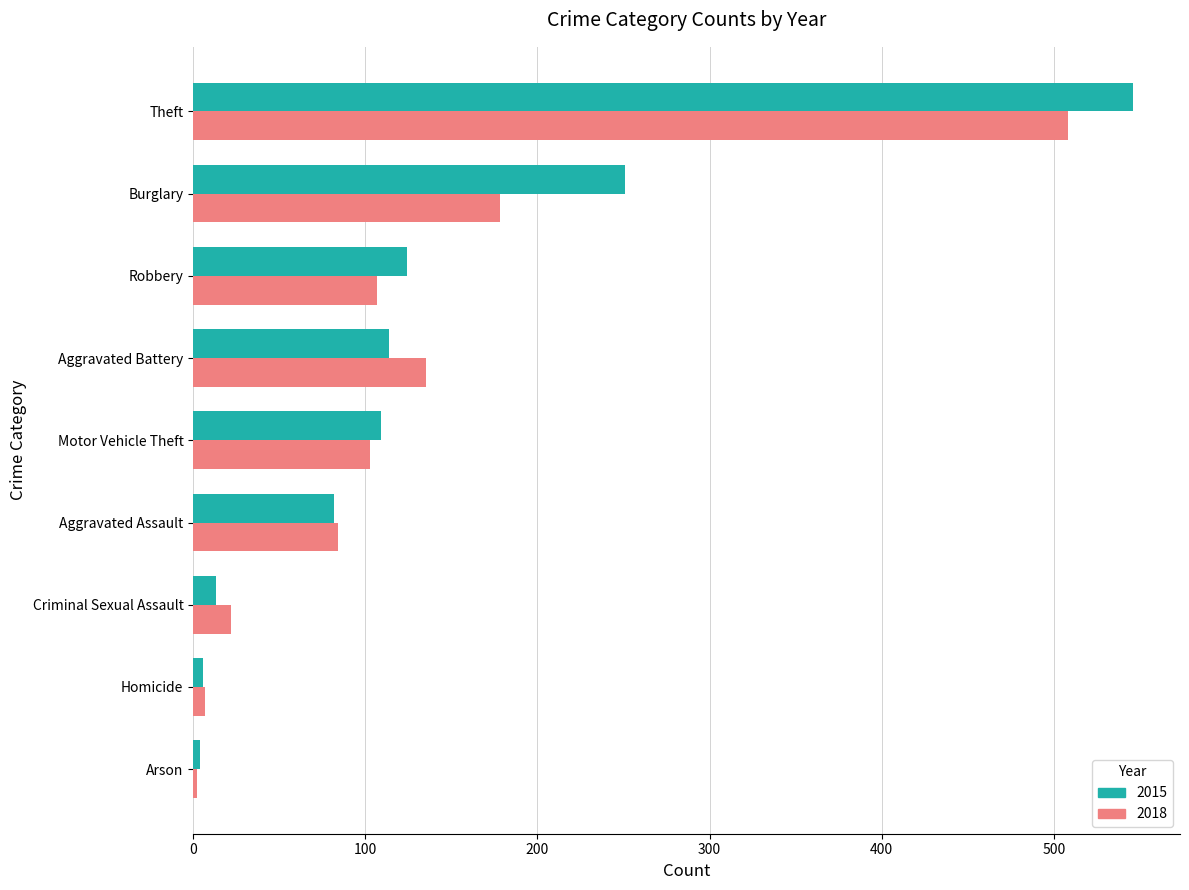

What is the difference between the maximum and minimum values in the 2015 series?

542